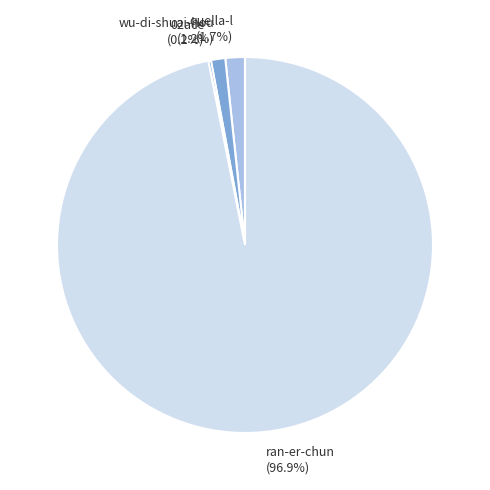

Is ran-er-chun (96.9%) the majority of the pie?

Yes